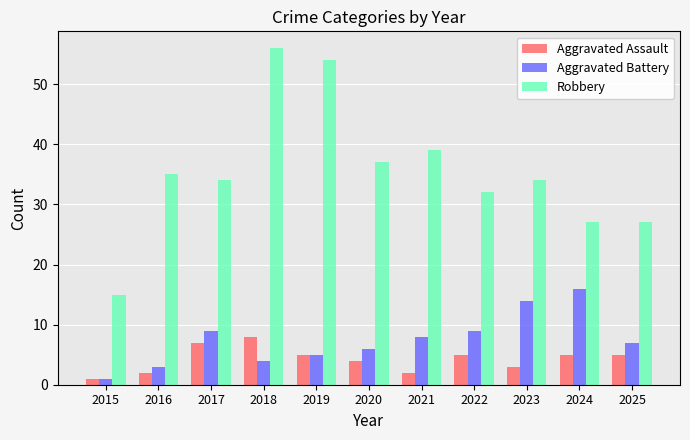

Reading left to right, extract all data points from this chart.

Aggravated Assault: 2015=1	2016=2	2017=7	2018=8	2019=5	2020=4	2021=2	2022=5	2023=3	2024=5	2025=5
Aggravated Battery: 2015=1	2016=3	2017=9	2018=4	2019=5	2020=6	2021=8	2022=9	2023=14	2024=16	2025=7
Robbery: 2015=15	2016=35	2017=34	2018=56	2019=54	2020=37	2021=39	2022=32	2023=34	2024=27	2025=27